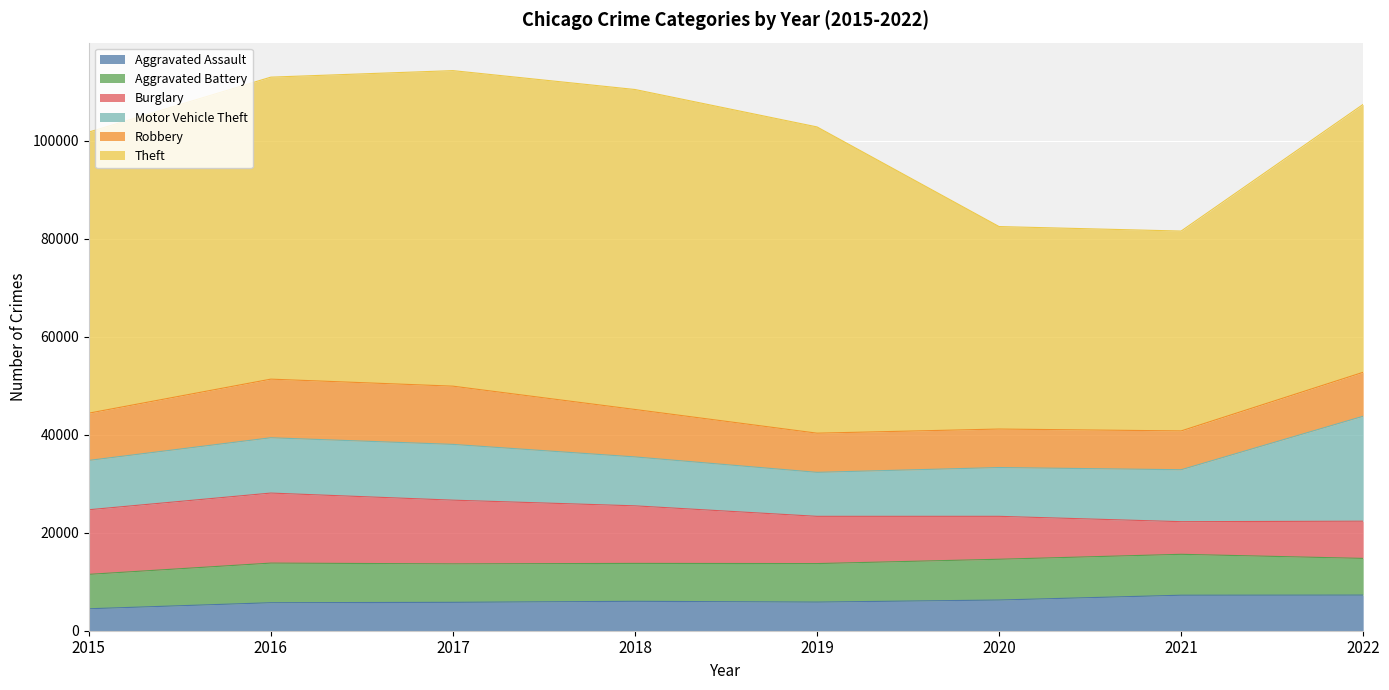

What is the value of the Robbery point at the 2nd from the left?

11960